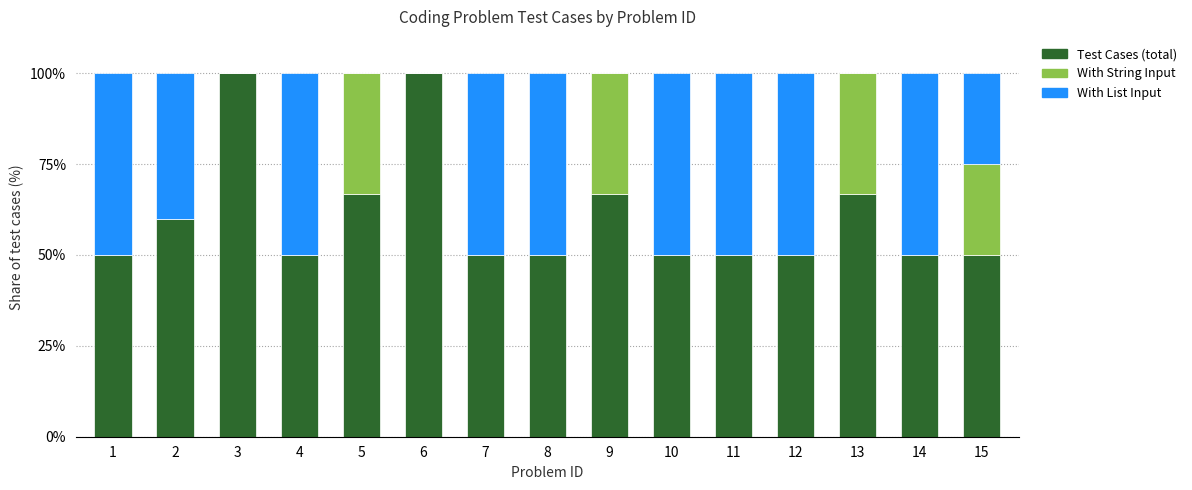

What is the total value across all series at 5?

100.0